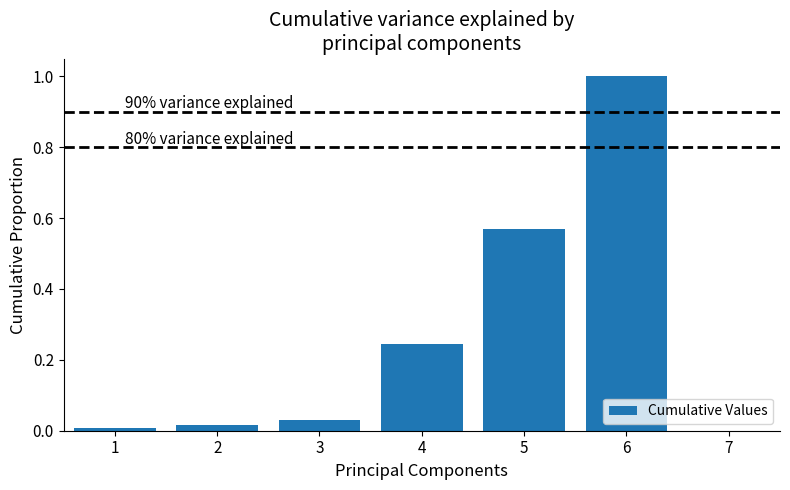

Where is the data nearest to the value 0?

1